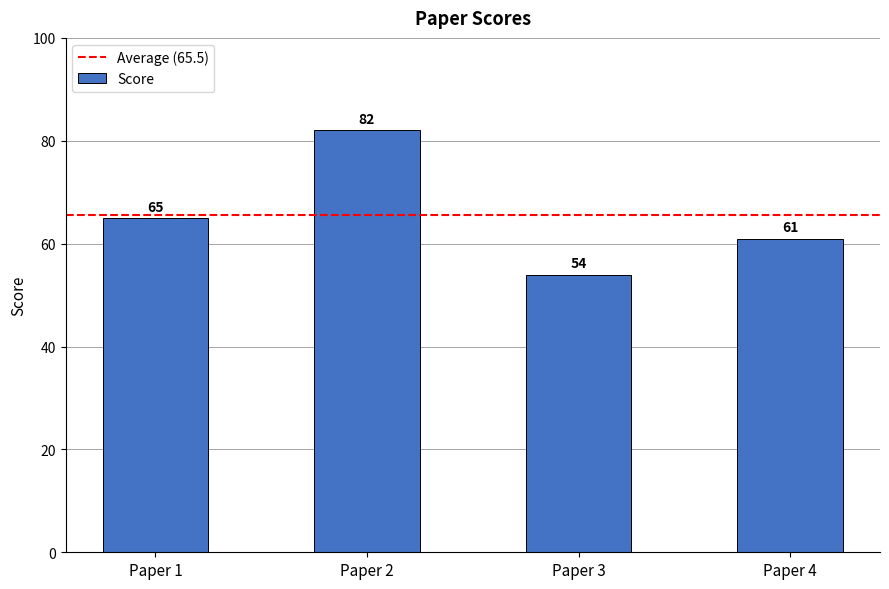

What is the maximum value shown in the chart?

82